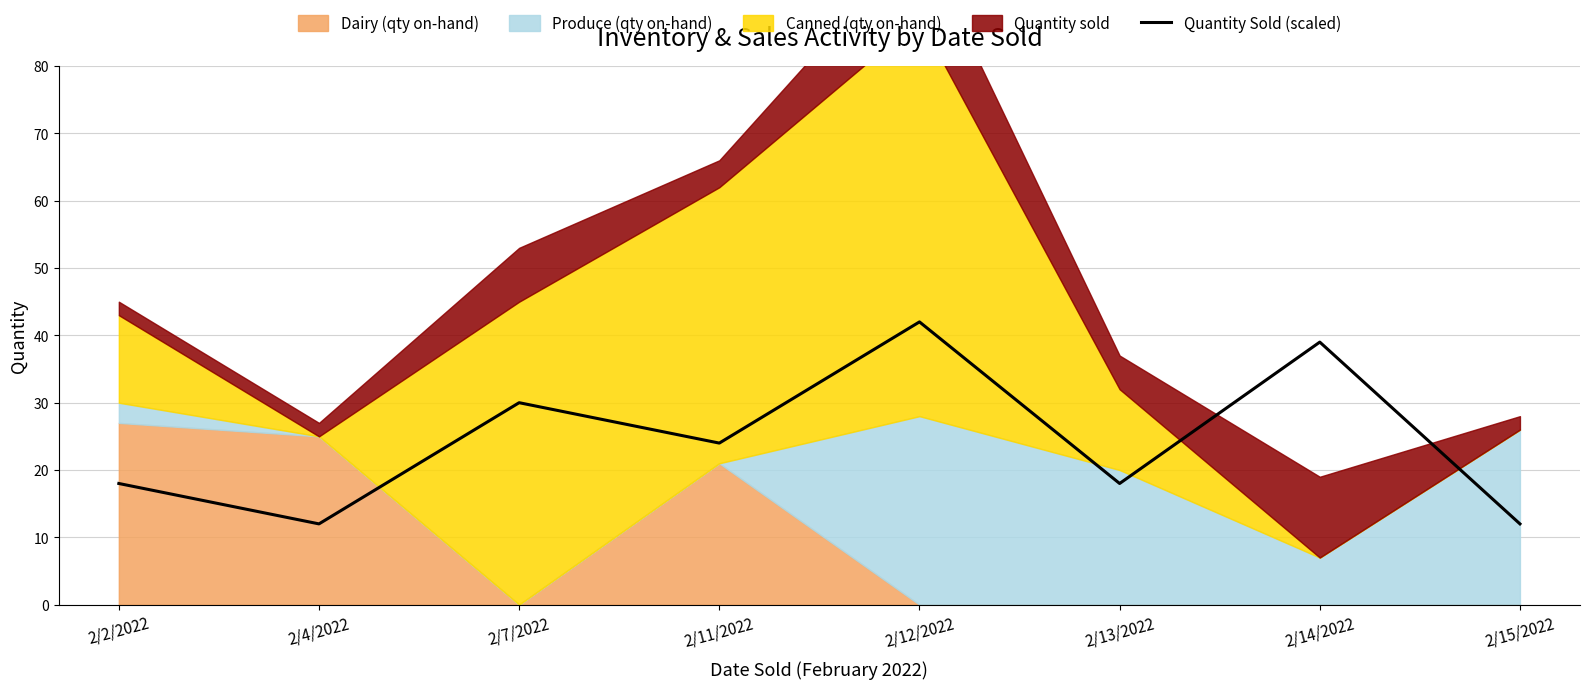

Between 2/12/2022 and 2/15/2022, which is larger?

2/12/2022